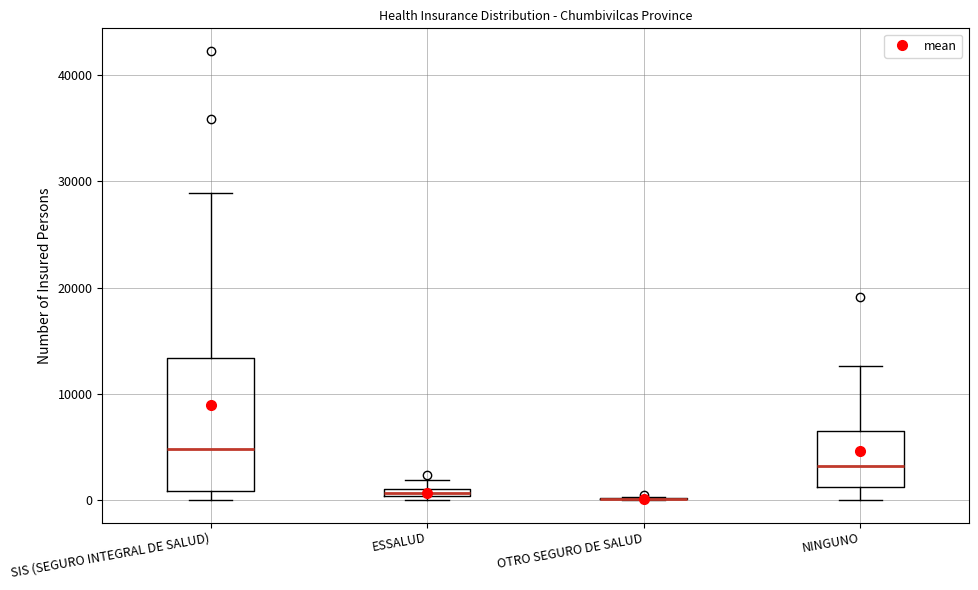

Where is the upper edge of the box for ESSALUD on the y-axis? The values are not printed on the chart, so give them approximately, as read against the axis.

1000